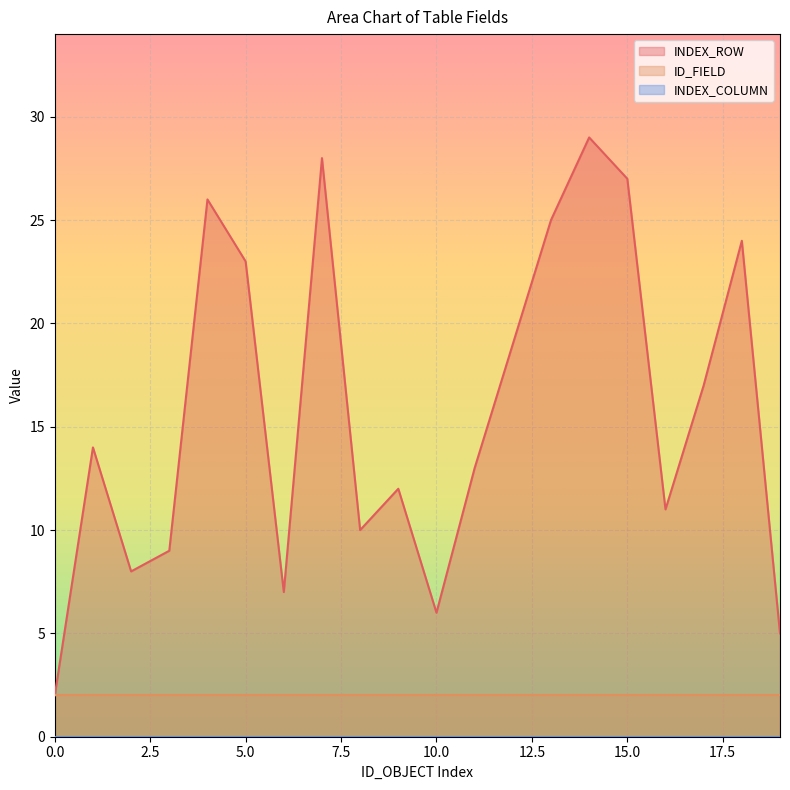

How many series are shown in this chart?

3